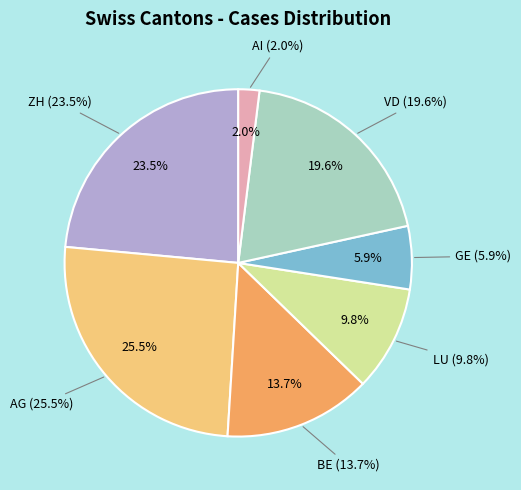

Is the sum of LU and ZH greater than half?

No